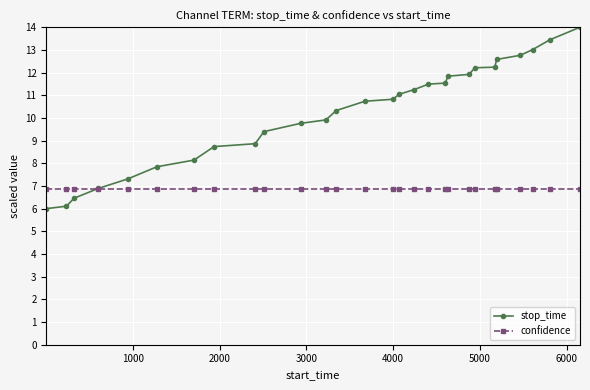

What is the maximum value for stop_time?

14.0